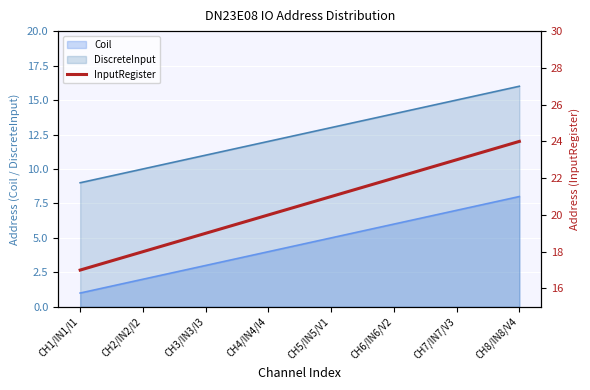

List the labels in order of value, largest first.

CH8/IN8/V4, CH7/IN7/V3, CH6/IN6/V2, CH5/IN5/V1, CH4/IN4/I4, CH3/IN3/I3, CH2/IN2/I2, CH1/IN1/I1